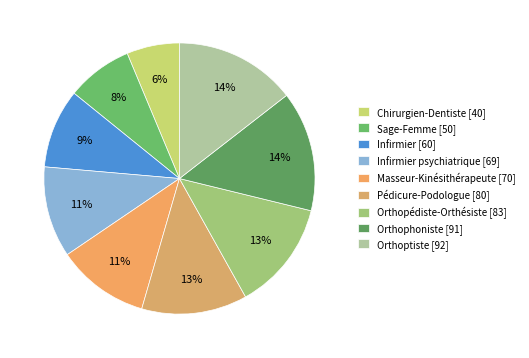

Count the number of slices in the pie.

9